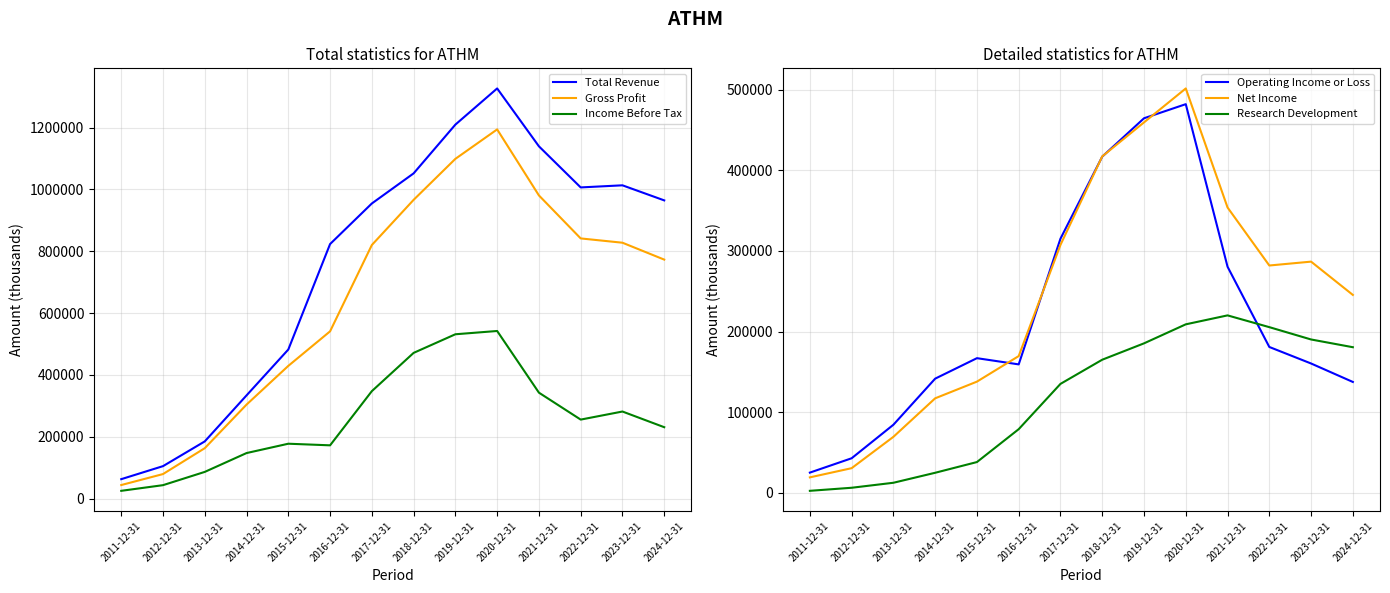

Where is the first local maximum for Net Income?

2020-12-31